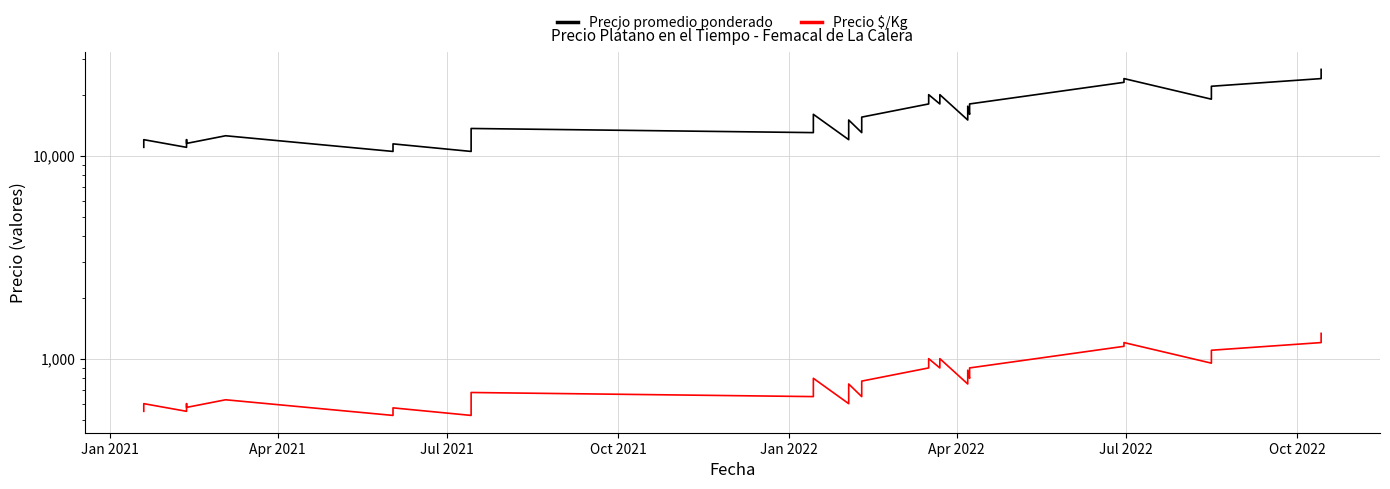

How many interior local peaks does the Precio $/Kg series have?

11